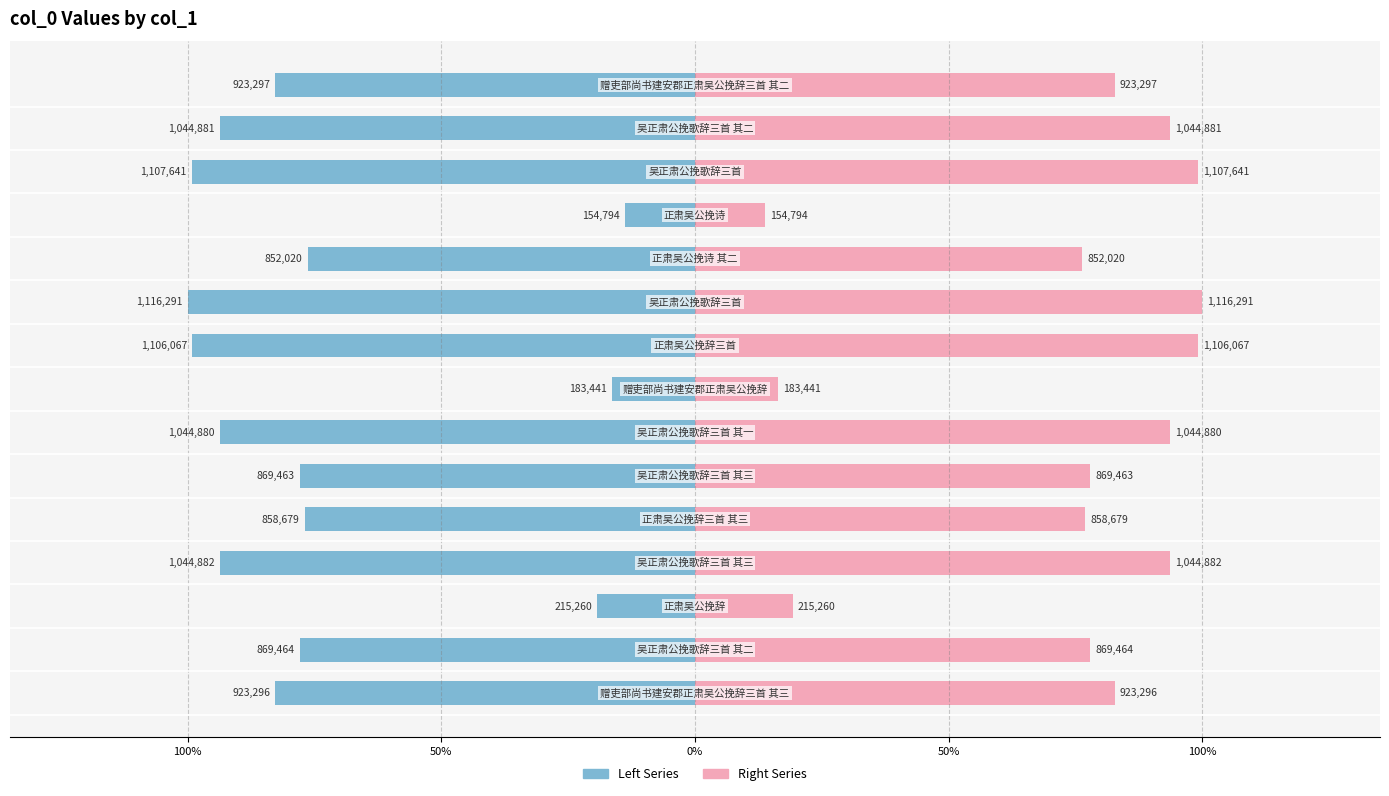

List the series in order of their overall mean, highest first.

col_0 (Right), col_0 (Left)